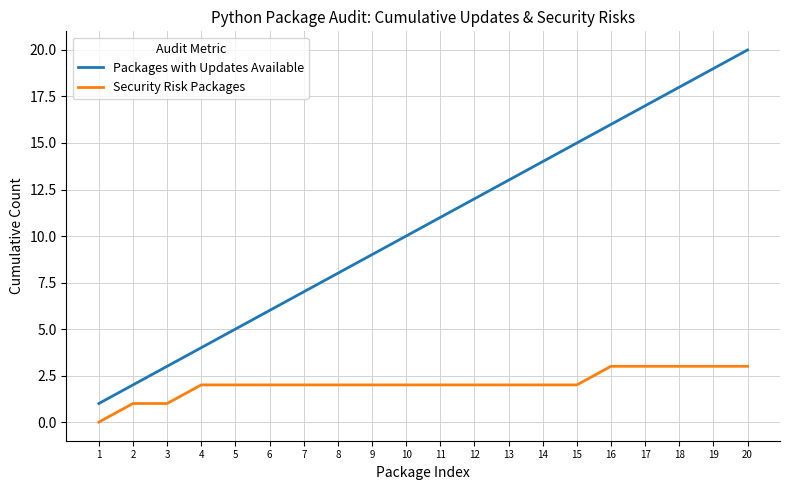

Which category has the lowest value across all series?

1